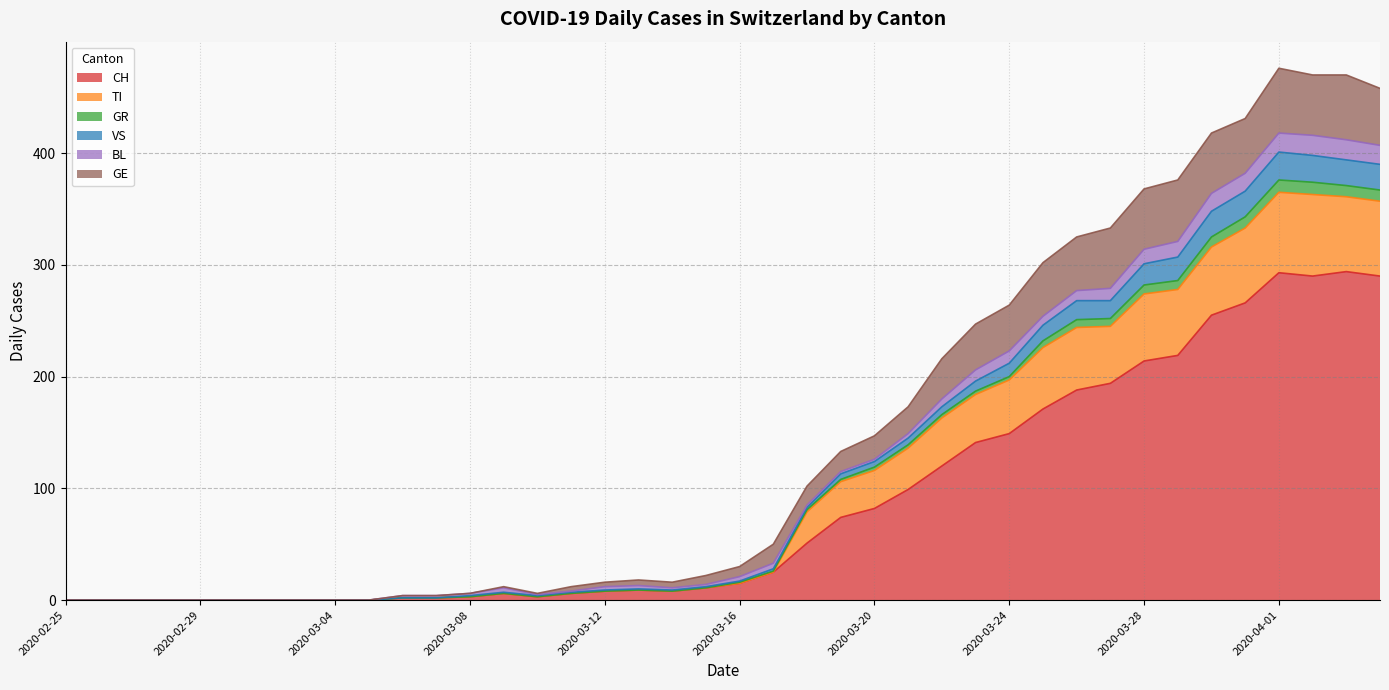

The value of TI at 2020-03-08 is 1. True or false?

False